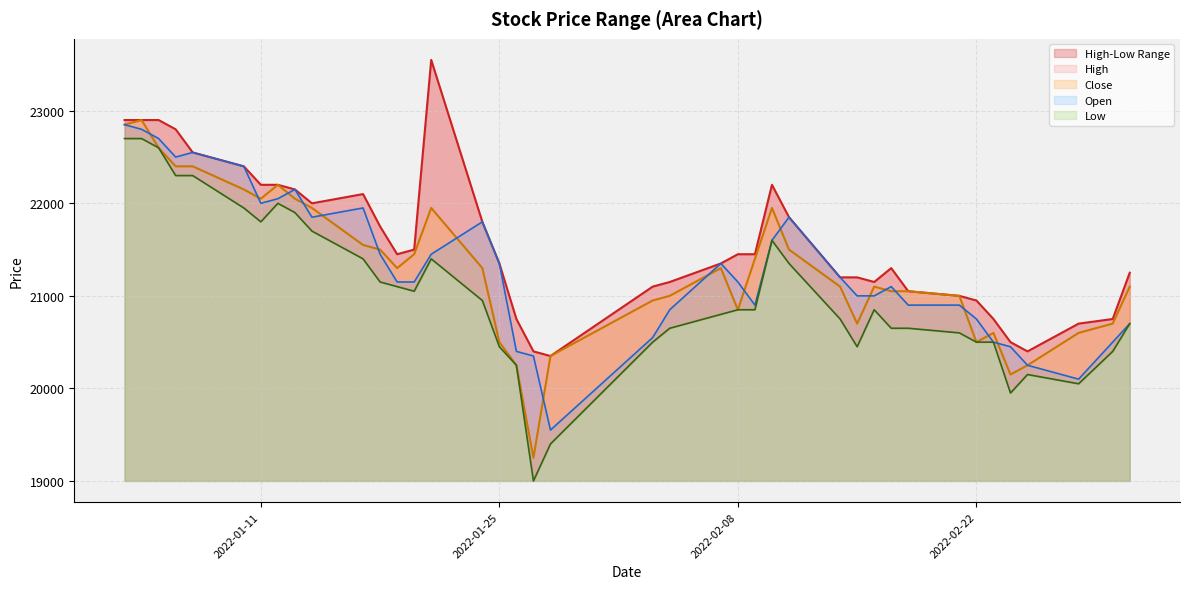

How many interior local valleys does the Close series have?

7